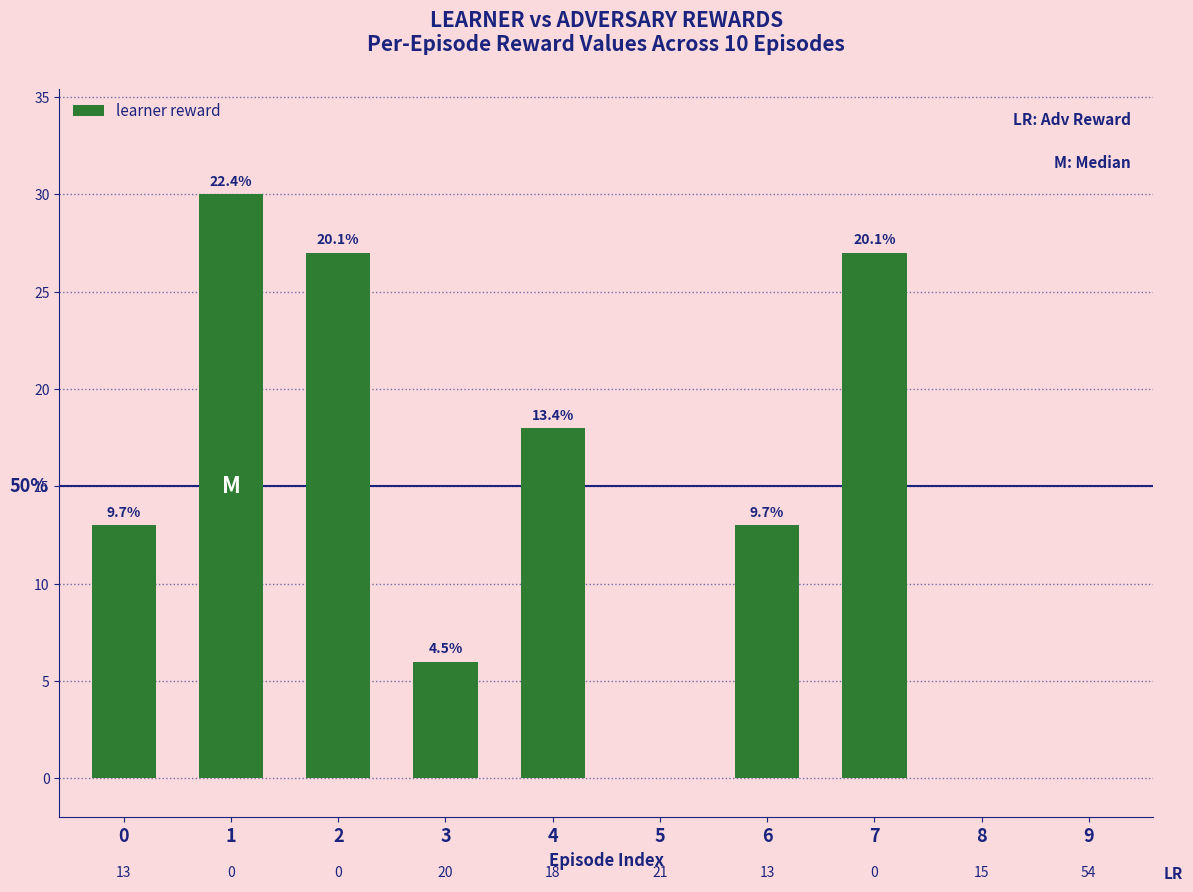

Between 9 and 2, which is larger?

2